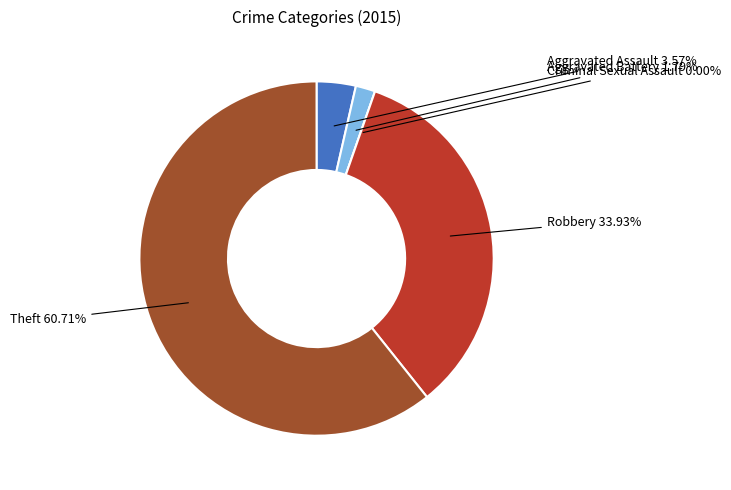

To the nearest percent, what is the difference between the largest and smallest slice percentages?

61%